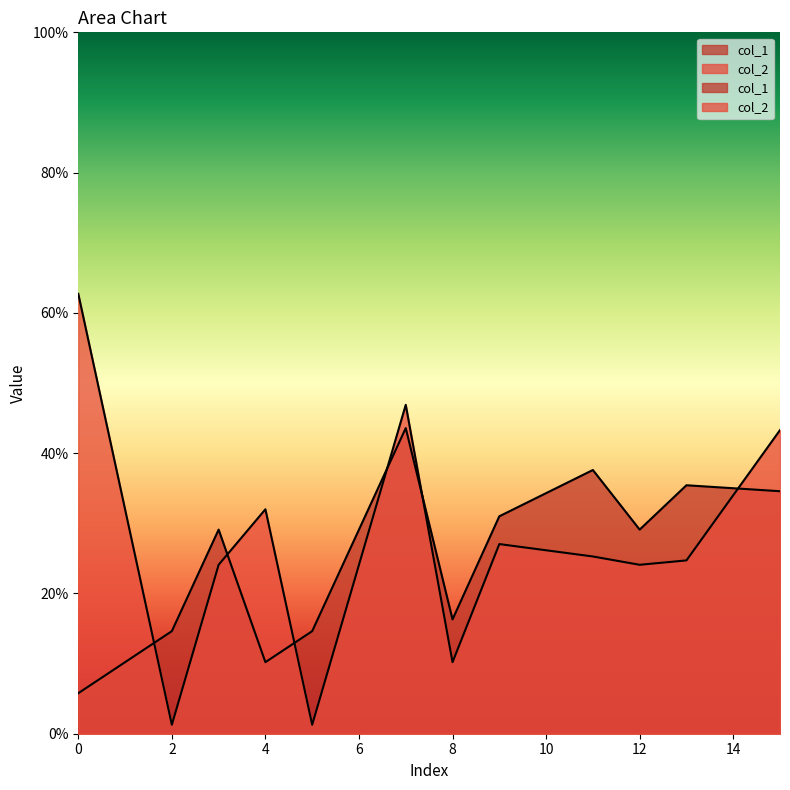

The col_2 series shows 12.7 at 10. True or false?

False